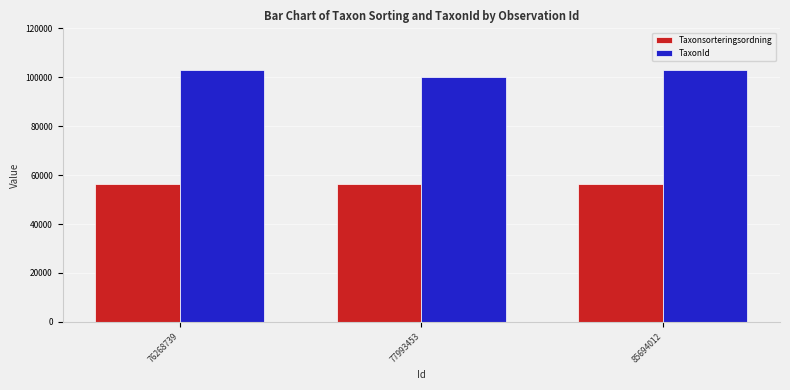

What are all the series names shown in the legend?

Taxonsorteringsordning, TaxonId